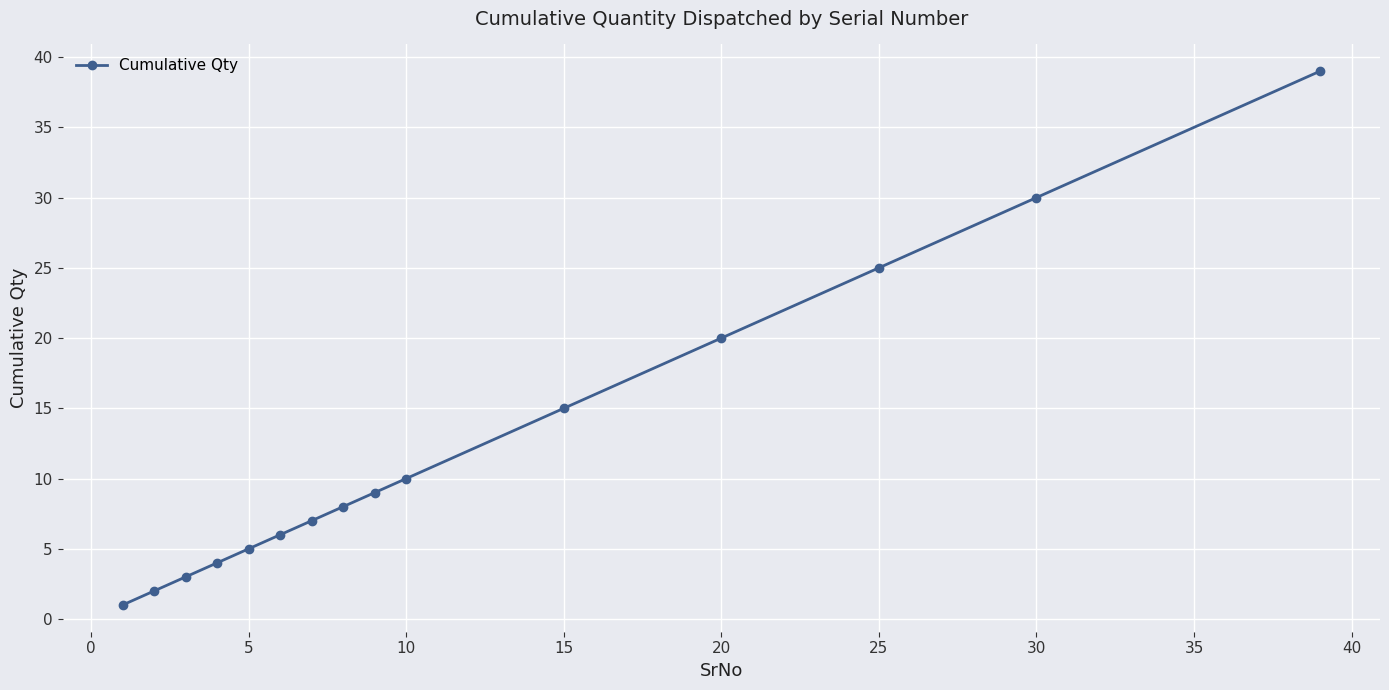

How many data points are less than 8?

7